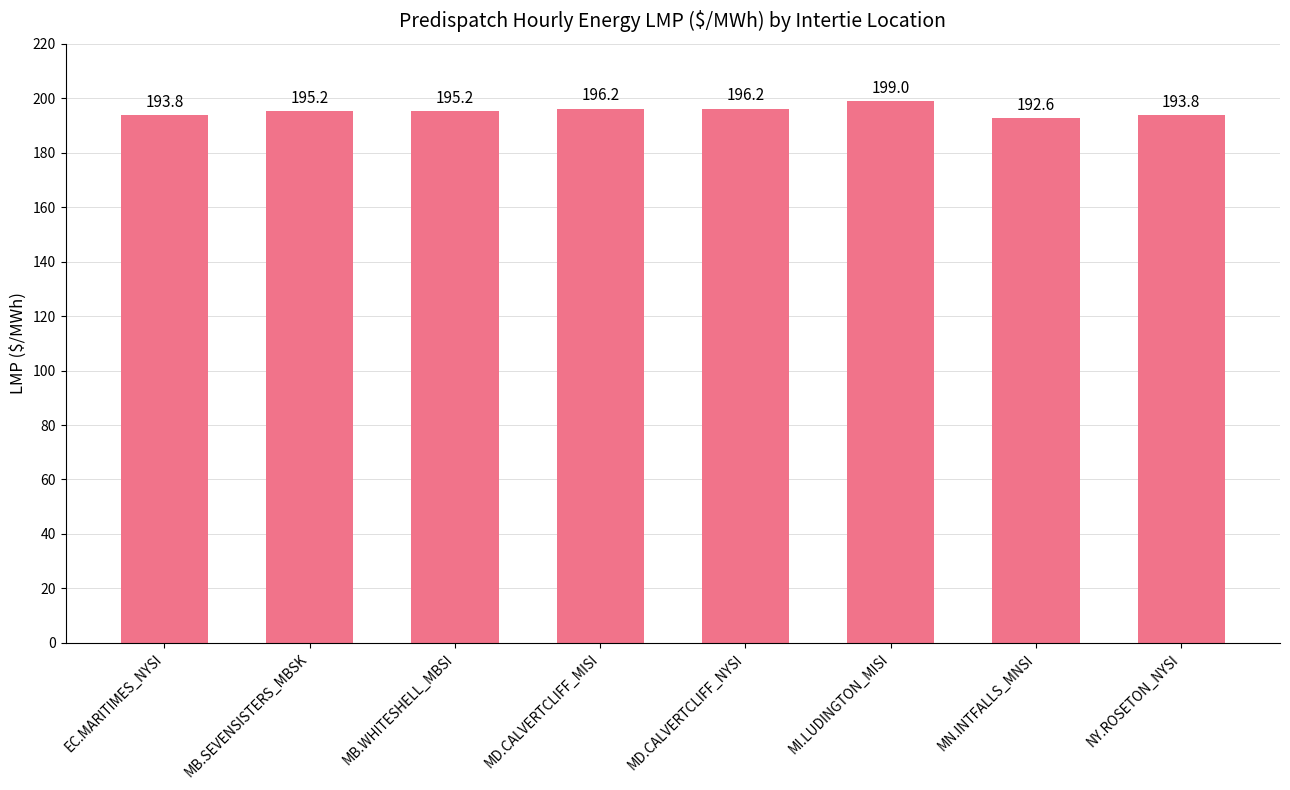

What is the maximum value shown in the chart?

199.0